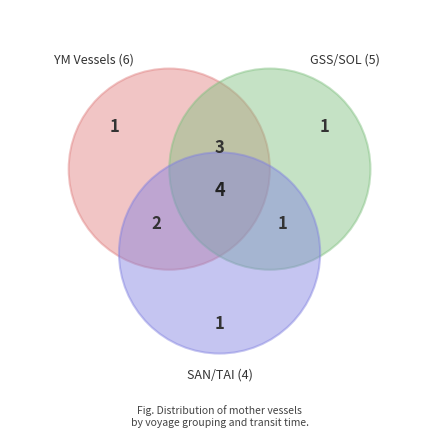

Is there any slice that represents more than half of the pie?

No